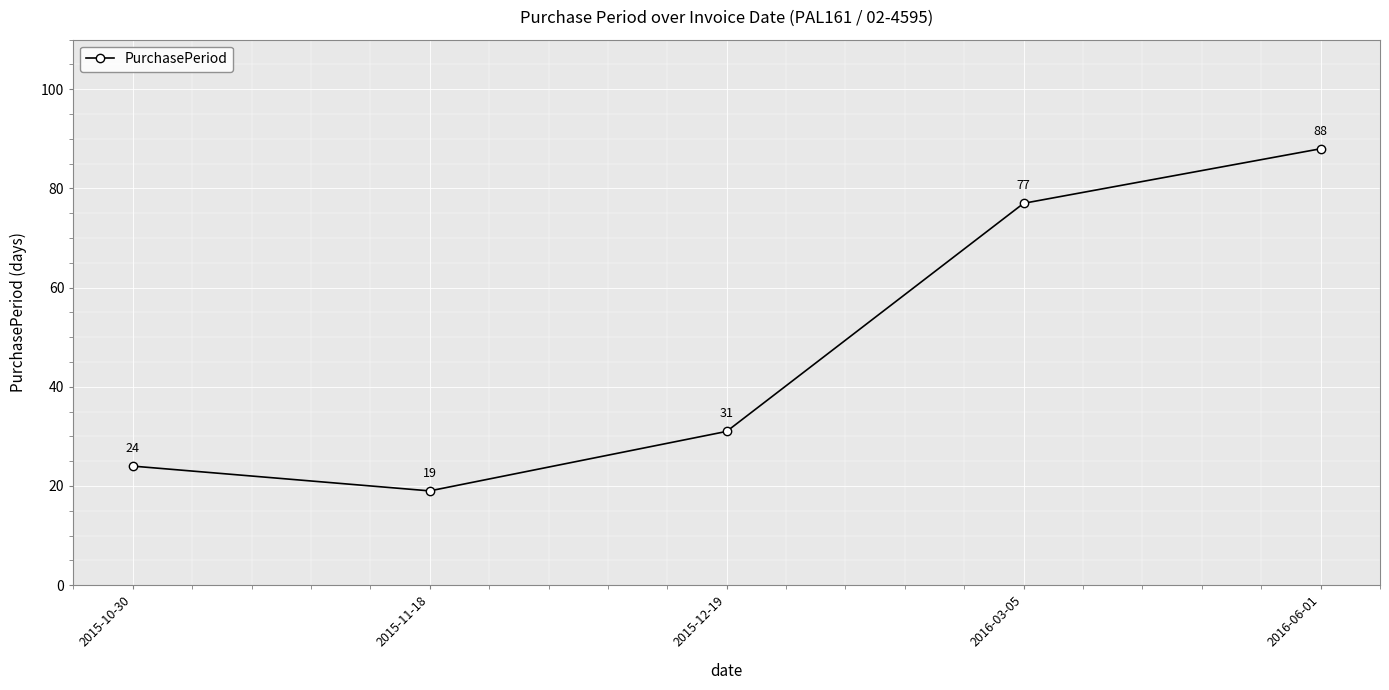

At which label is the value closest to 53?

2015-12-19